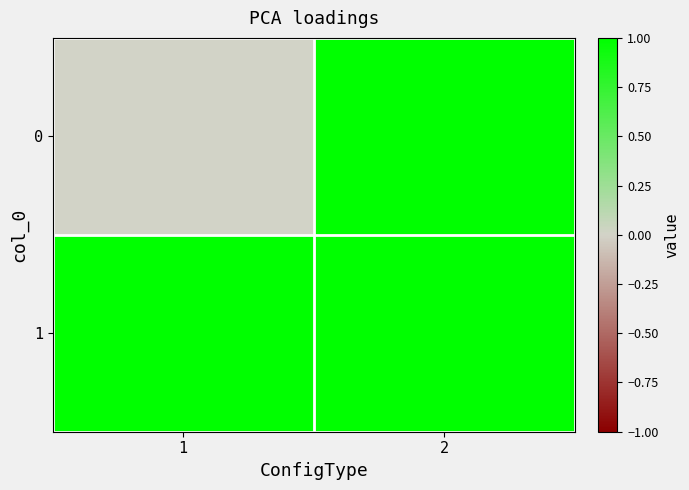

Reading right to left, transcribe all the data shown in this chart.

0: 2=1	1=0
1: 2=1	1=1